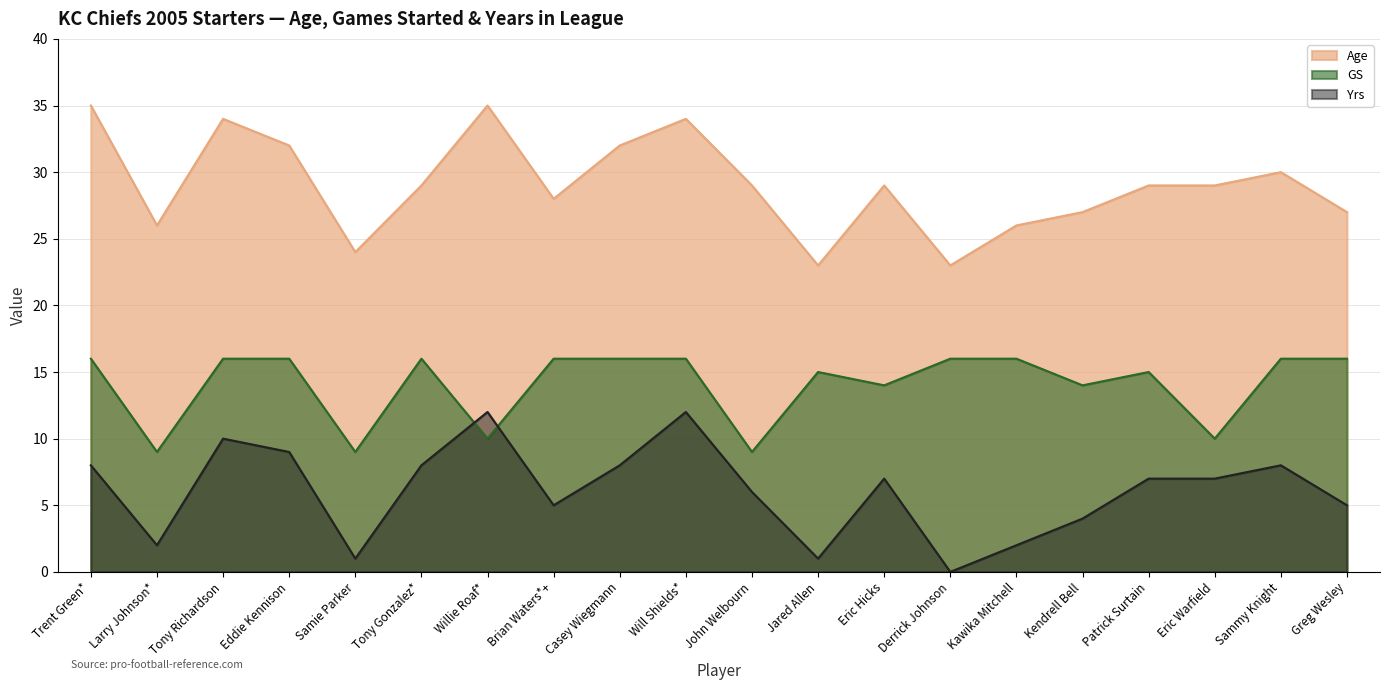

How many intersections are there between Yrs and GS?

2